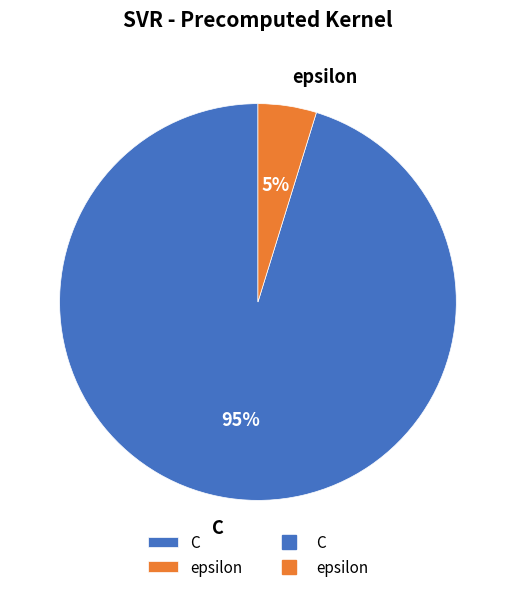

Which slice is the smallest?

epsilon